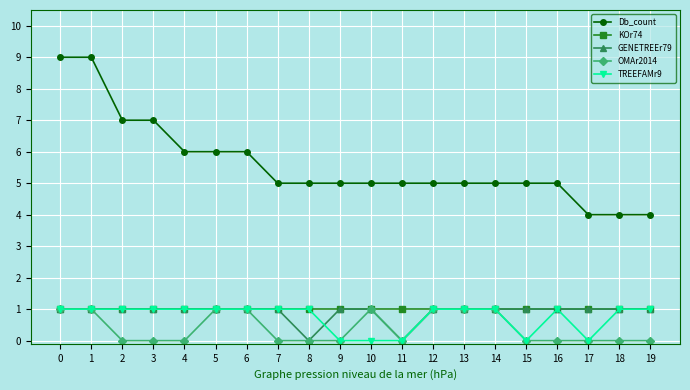

What is the spread (max minus min) of values at 17?

4